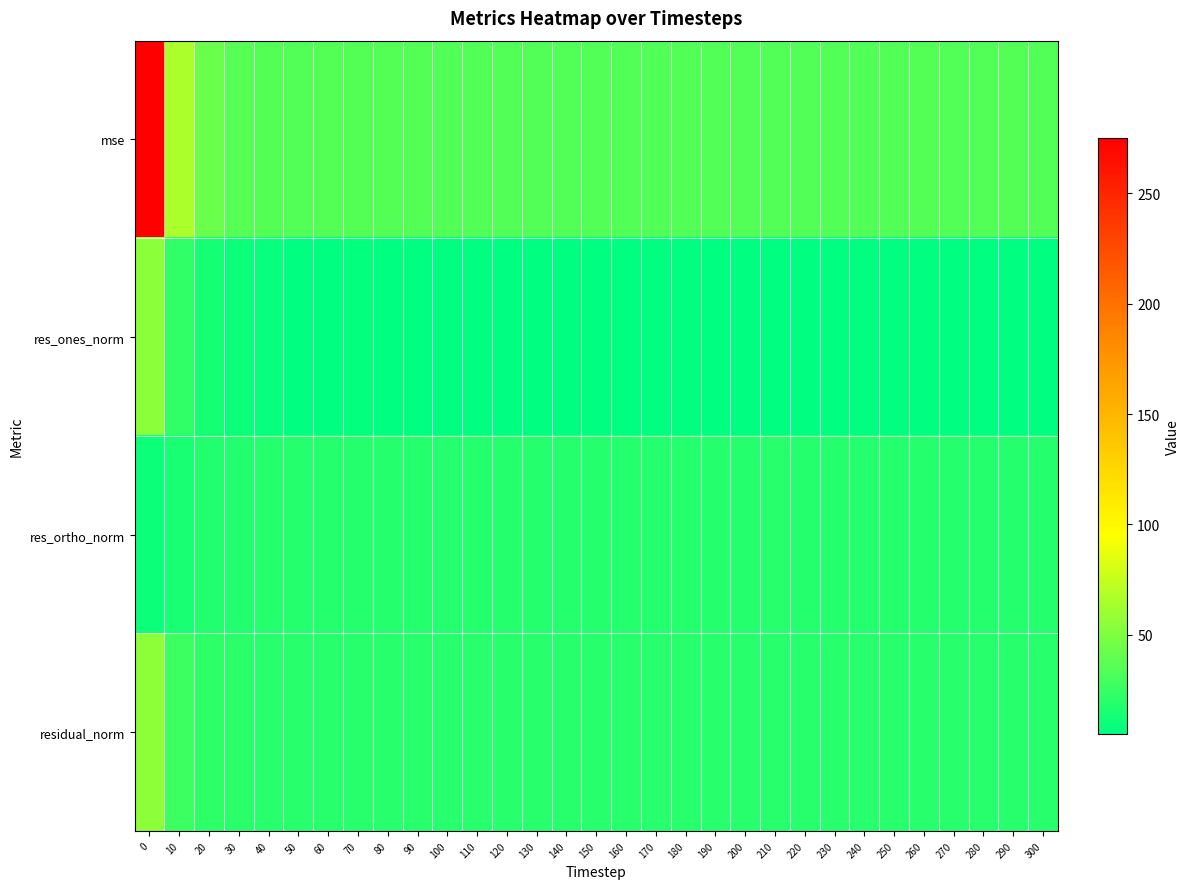

Reading left to right, list all the values displayed in this chart.

mse: 0=275.2	10=65.7	20=42.3	30=36.6	40=34.9	50=34.2	60=35.0	70=34.7	80=34.8	90=34.6	100=34.4	110=34.4	120=34.2	130=34.1	140=34.4	150=34.3	160=34.4	170=34.3	180=34.2	190=34.4	200=34.2	210=34.4	220=34.4	230=34.2	240=34.3	250=34.3	260=34.8	270=34.5	280=34.5	290=34.8	300=34.6
res_ones_norm: 0=54.1	10=22.7	20=12.8	30=9.5	40=7.4	50=5.9	60=6.1	70=6.1	80=5.7	90=5.4	100=5.4	110=5.8	120=5.3	130=5.0	140=5.4	150=5.5	160=5.3	170=5.1	180=5.2	190=5.6	200=5.2	210=5.1	220=5.5	230=5.3	240=5.1	250=5.4	260=6.0	270=5.3	280=5.4	290=5.9	300=5.9
res_ortho_norm: 0=10.0	10=14.4	20=17.3	30=17.7	40=18.1	50=18.5	60=18.6	70=18.6	80=18.7	90=18.8	100=18.7	110=18.6	120=18.6	130=18.7	140=18.7	150=18.6	160=18.7	170=18.7	180=18.7	190=18.6	200=18.7	210=18.8	220=18.7	230=18.7	240=18.7	250=18.7	260=18.6	270=18.7	280=18.7	290=18.6	300=18.6
residual_norm: 0=55.0	10=26.9	20=21.6	30=20.1	40=19.6	50=19.4	60=19.6	70=19.5	80=19.6	90=19.5	100=19.5	110=19.5	120=19.4	130=19.4	140=19.4	150=19.4	160=19.5	170=19.4	180=19.4	190=19.4	200=19.4	210=19.5	220=19.5	230=19.4	240=19.4	250=19.4	260=19.6	270=19.5	280=19.5	290=19.6	300=19.5